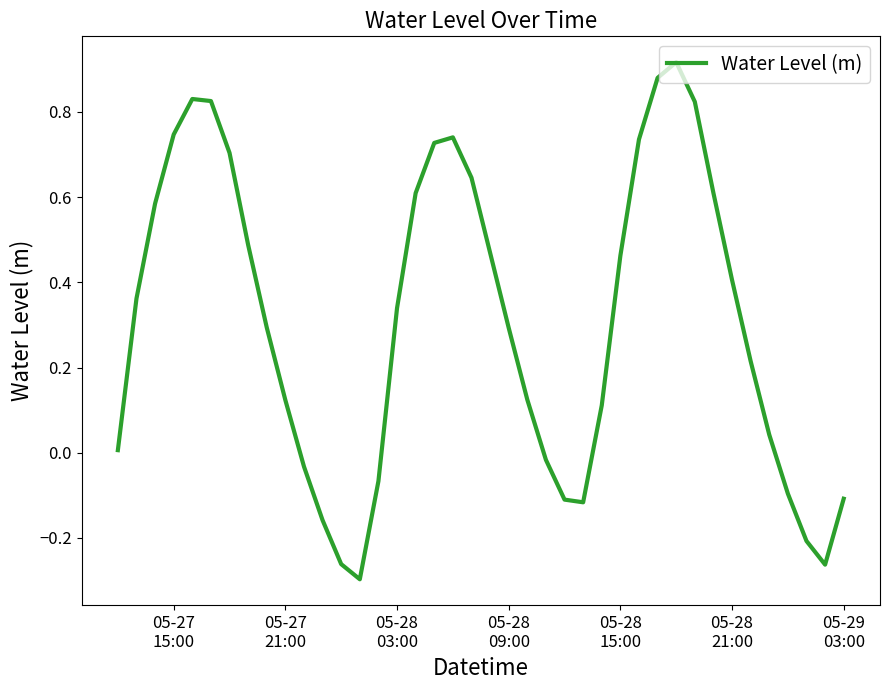

How many distinct data groups are displayed?

1